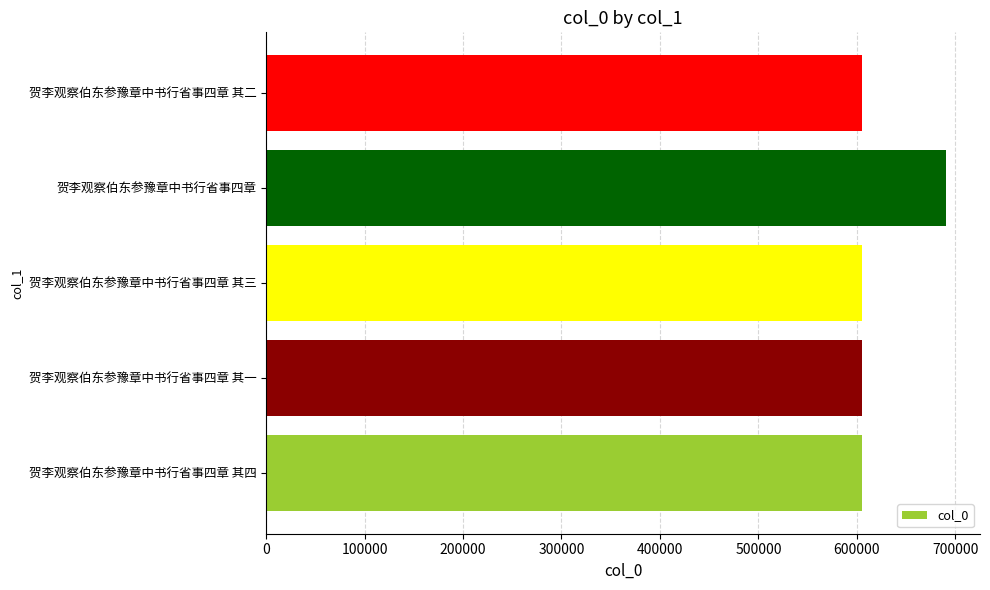

True or false: the data shows 604695 at 贺李观察伯东参豫章中书行省事四章 其一.

True